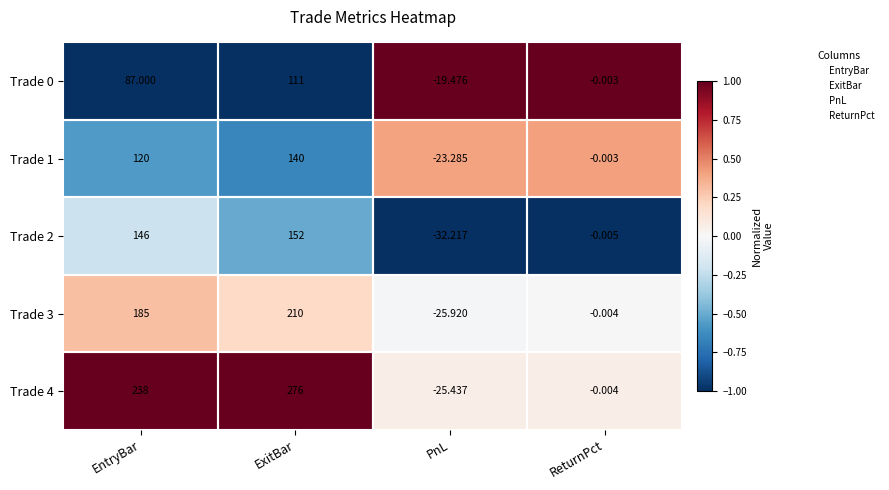

At which category is the sum across all series the highest?

ExitBar